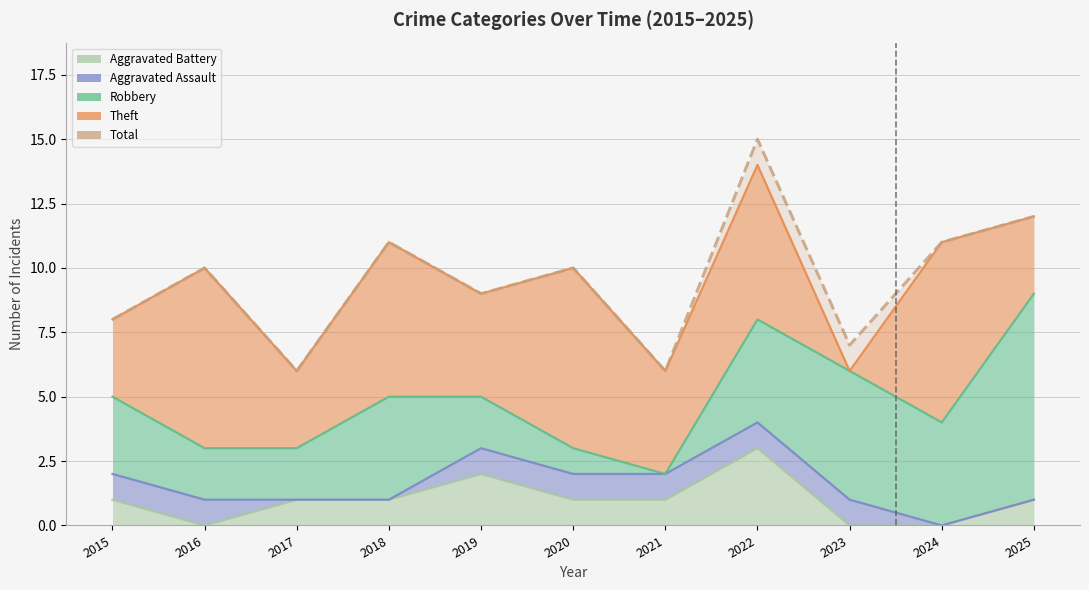

Where is the first local maximum for Theft?

2016